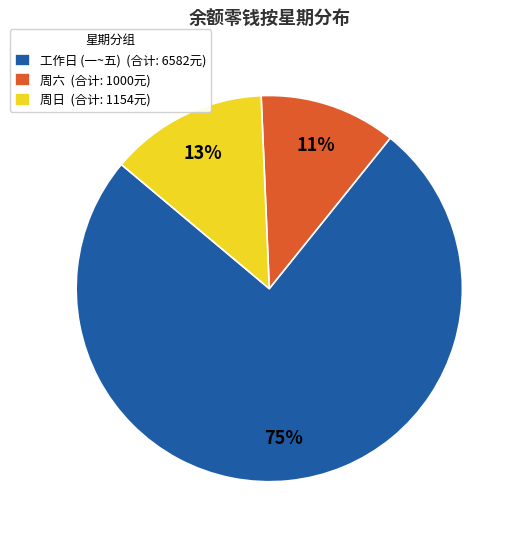

Count the number of slices in the pie.

3